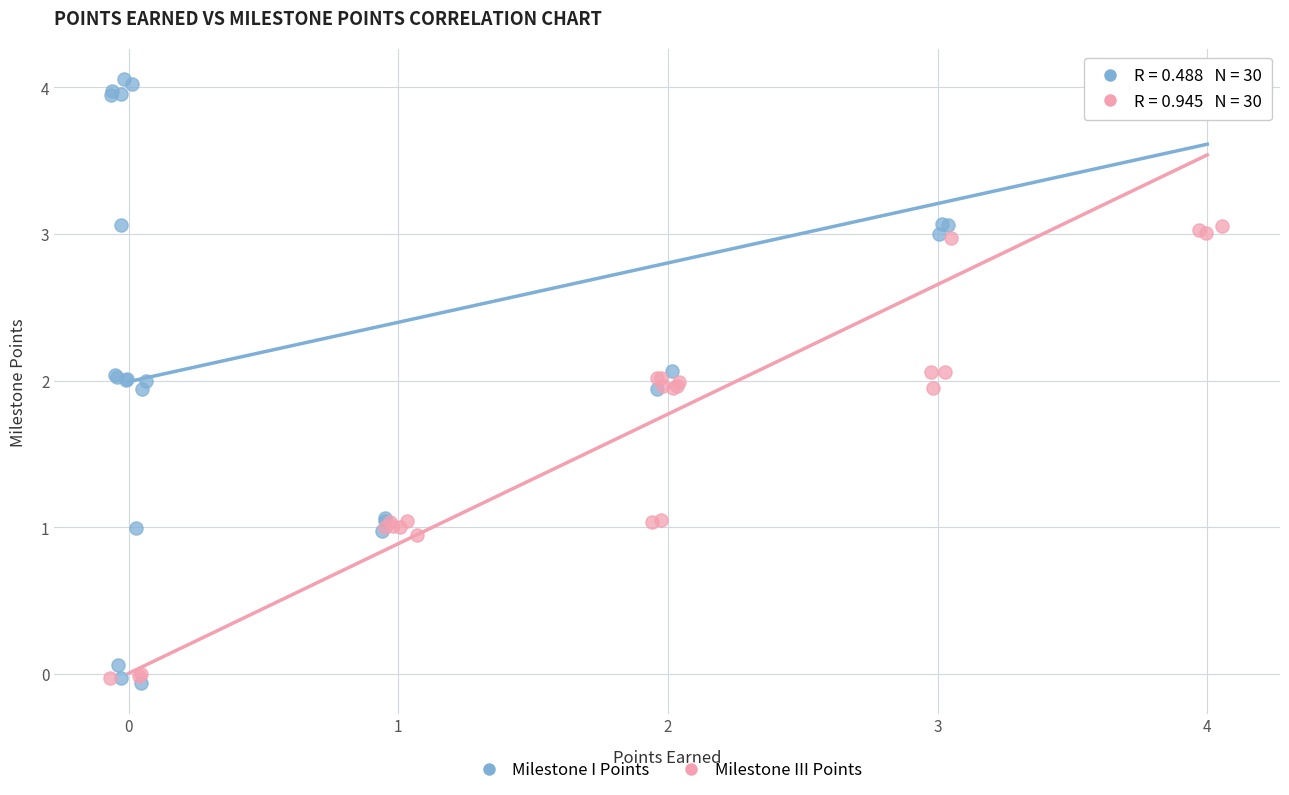

Which series contains the lowest Y value?

Milestone I Points